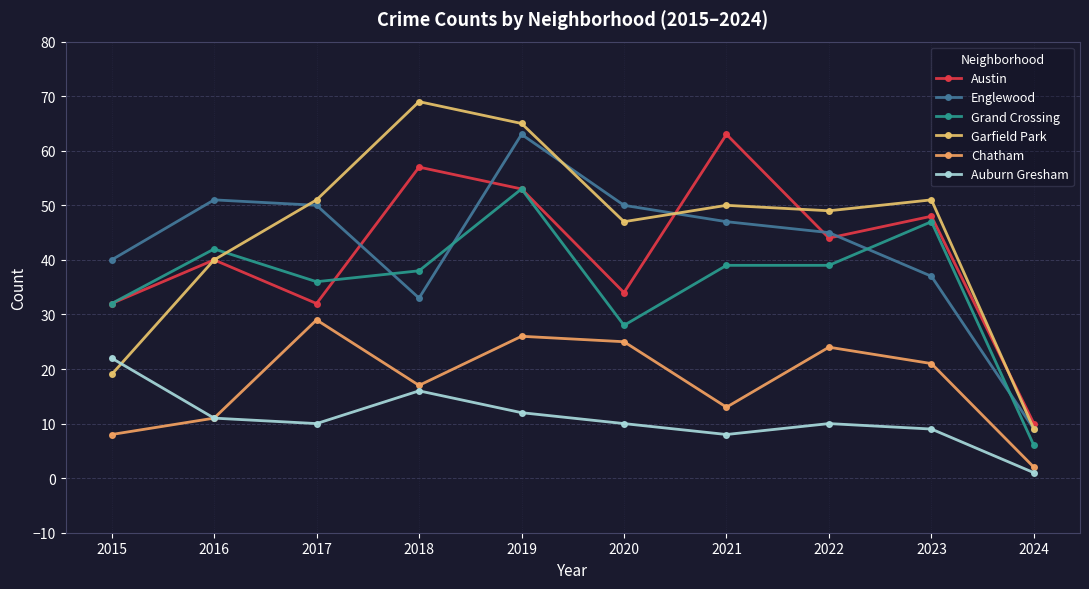

Is this an area chart (filled region under the line)?

No